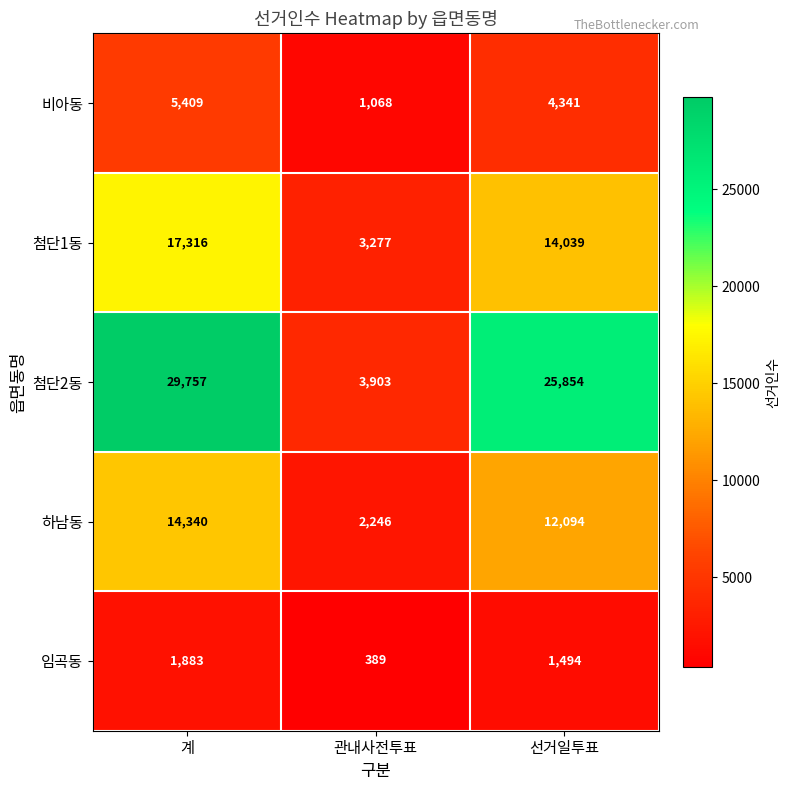

How many values in the 임곡동 series are below 1494?

1